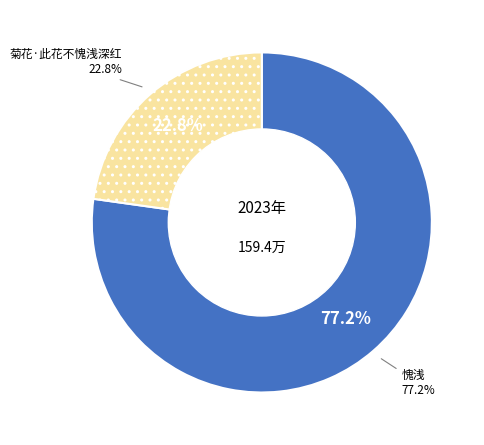

Rank the categories by value from highest to lowest.

愧浅, 菊花·此花不愧浅深红